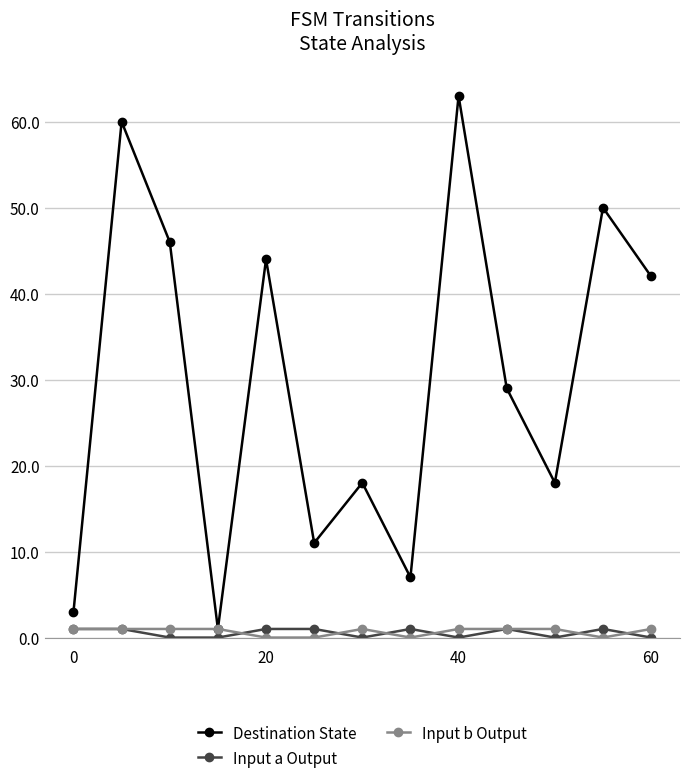

Reading left to right, transcribe all the data shown in this chart.

Destination State: 3	60	46	1	44	11	18	7	63	29	18	50	42
Input a Output: 1	1	0	0	1	1	0	1	0	1	0	1	0
Input b Output: 1	1	1	1	0	0	1	0	1	1	1	0	1